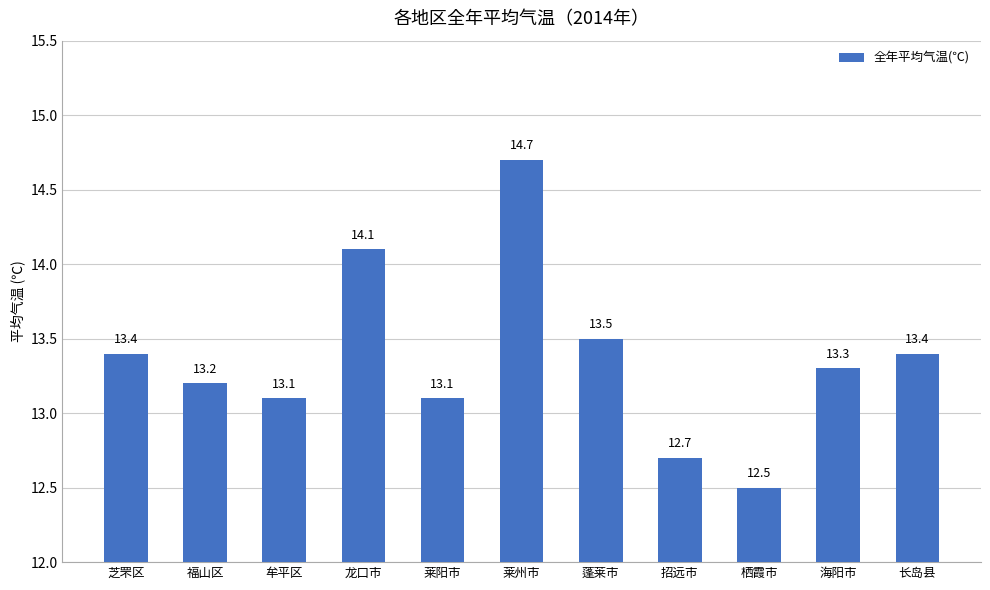

How many data points does each series have?

11